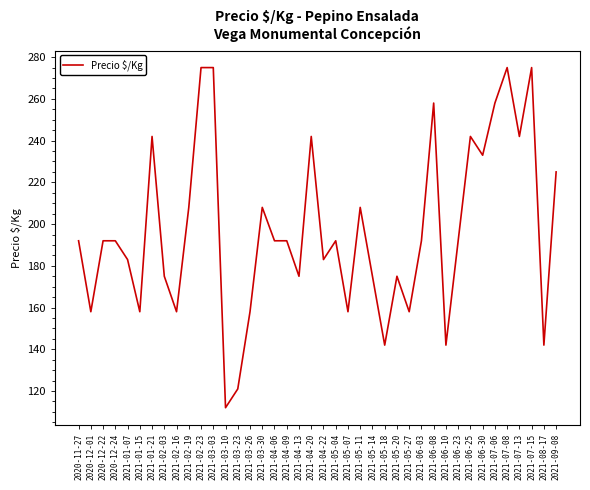

What is the difference between the maximum and minimum values?

163